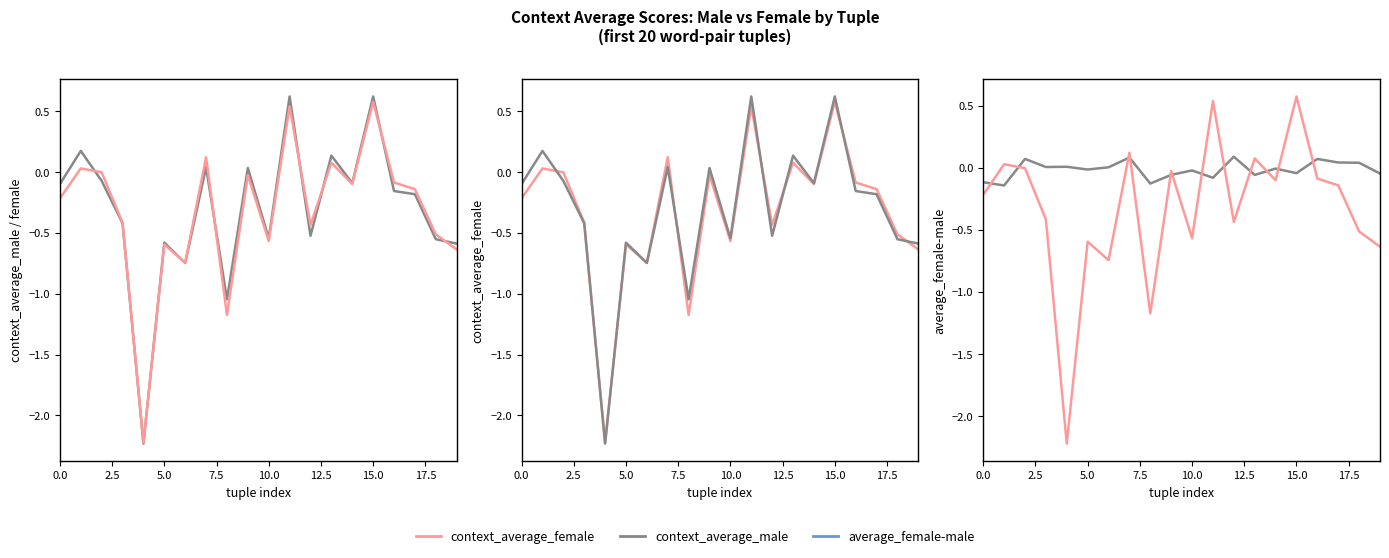

Between 2.5 and 17.5, which series saw the biggest shift?

average_female-male